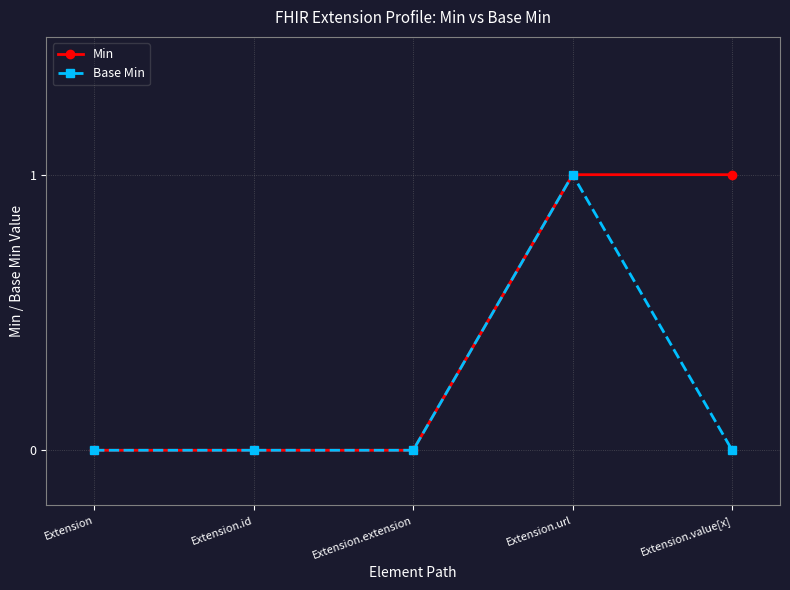

List the series in order of their overall mean, highest first.

Min, Base Min